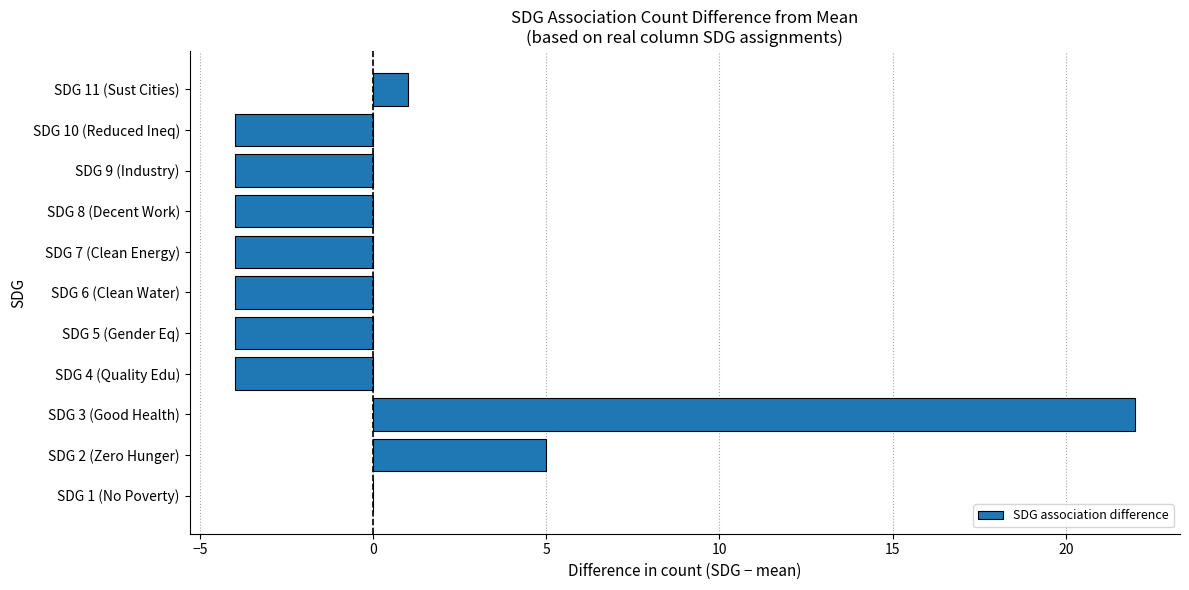

What is the greatest value displayed?

22